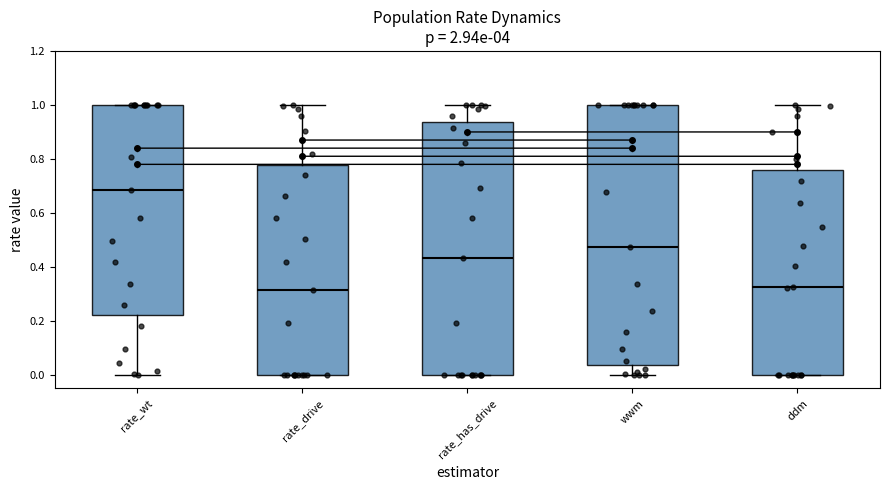

Reading left to right, transcribe this box plot: for each box, give where its median line is, the range the box spans, and where its two whiskers end, as read against the y-axis. The values are not printed on the chart, so give them approximately, as read against the axis.

rate_wt: median 0.68, box 0.22 to 1.00, whiskers 0.00 to 1.00
rate_drive: median 0.32, box 0.00 to 0.78, whiskers 0.00 to 1.00
rate_has_drive: median 0.44, box 0.00 to 0.94, whiskers 0.00 to 1.00
wwm: median 0.48, box 0.04 to 1.00, whiskers 0.00 to 1.00
ddm: median 0.32, box 0.00 to 0.76, whiskers 0.00 to 1.00